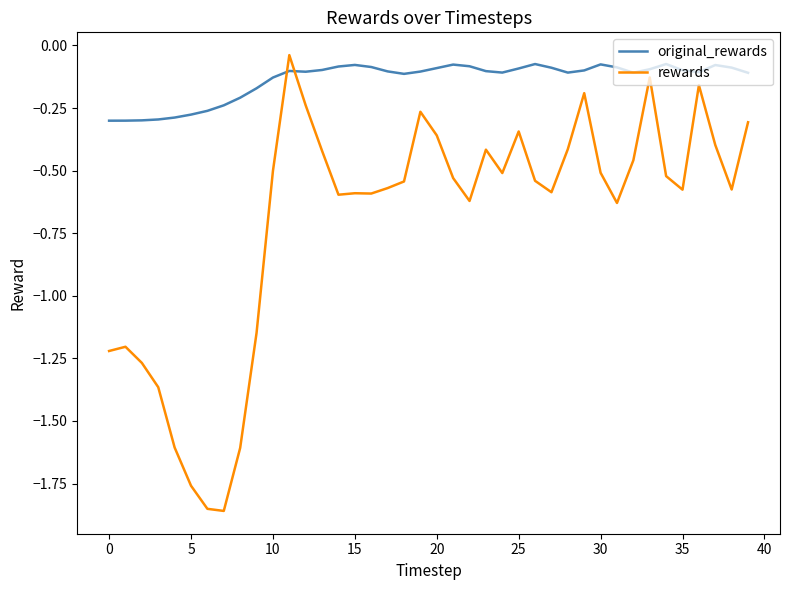

Which series has the largest total across all categories?

original_rewards